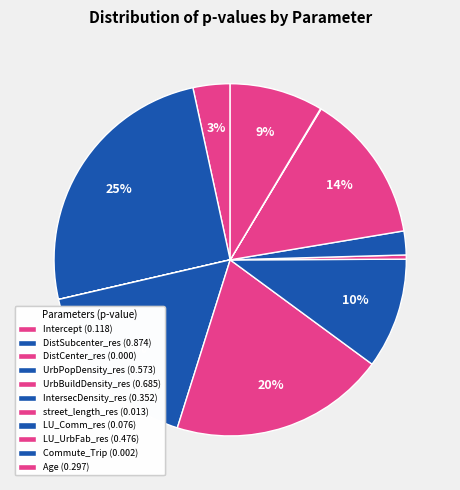

Rank the categories by value from highest to lowest.

DistSubcenter_res, UrbBuildDensity_res, UrbPopDensity_res, LU_UrbFab_res, IntersecDensity_res, Age, Intercept, LU_Comm_res, street_length_res, Commute_Trip, DistCenter_res